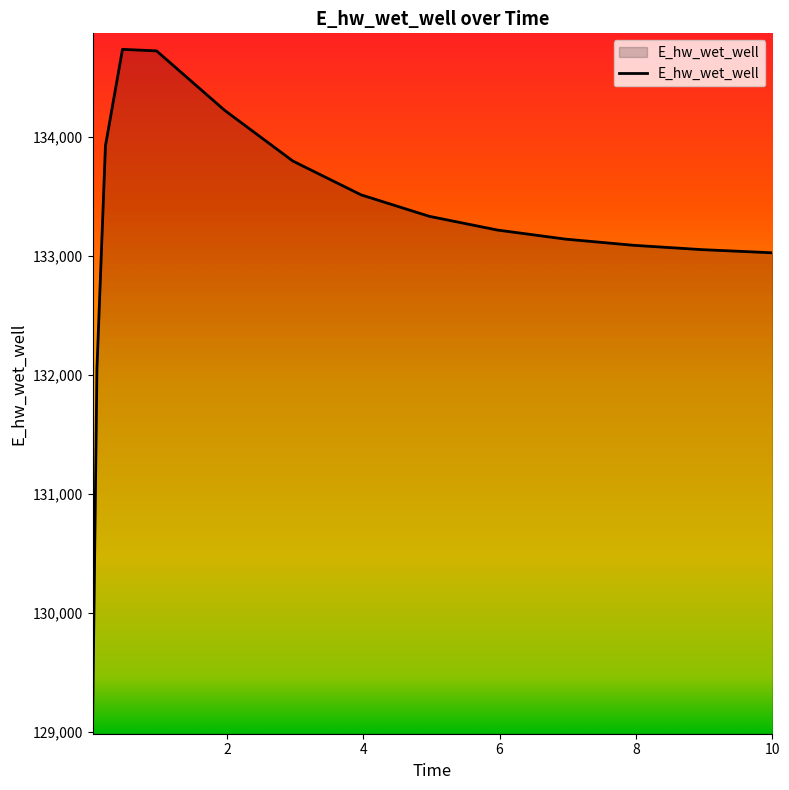

What is the difference between the maximum and minimum values?

5626.8